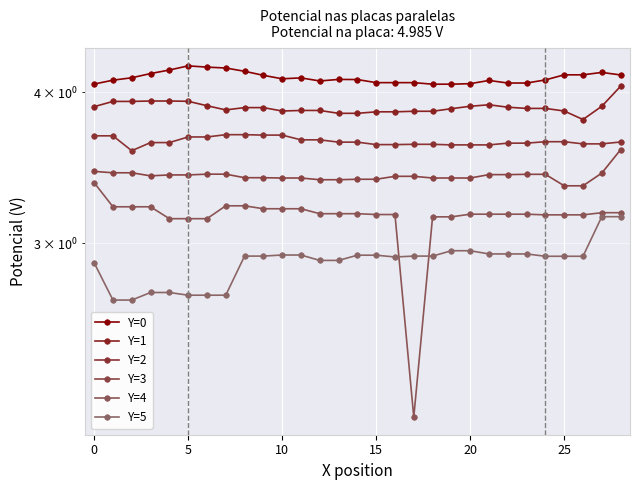

How many lines are shown in the chart?

6